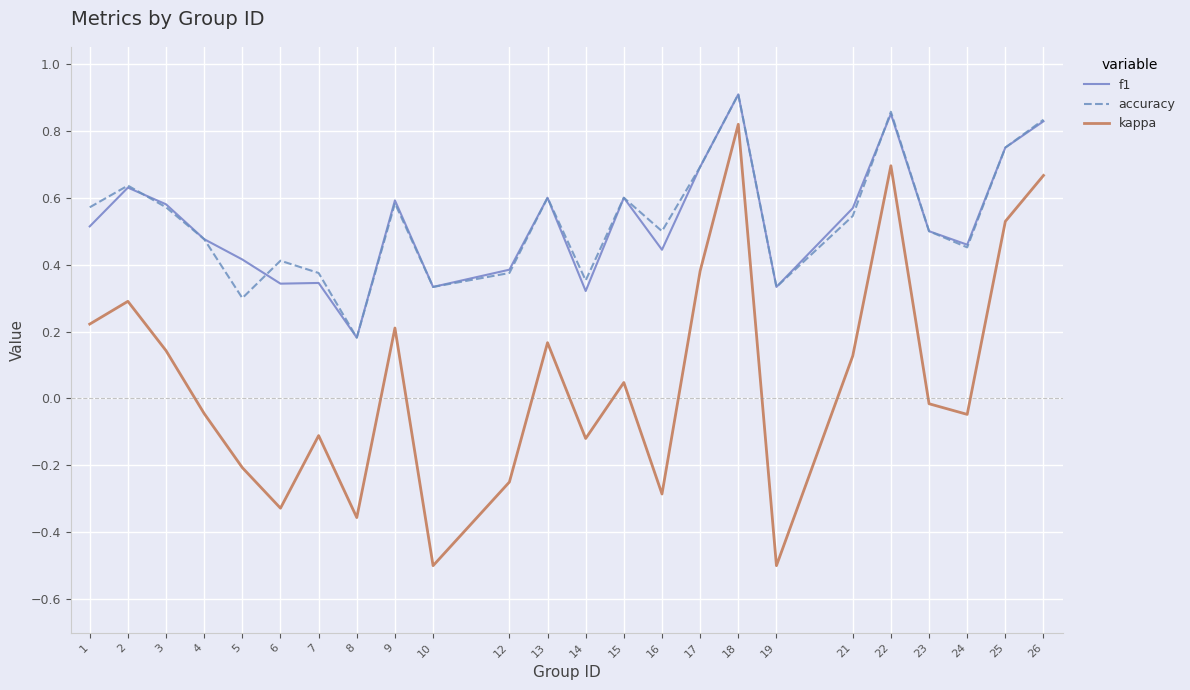

At which label does accuracy reach its peak?

18